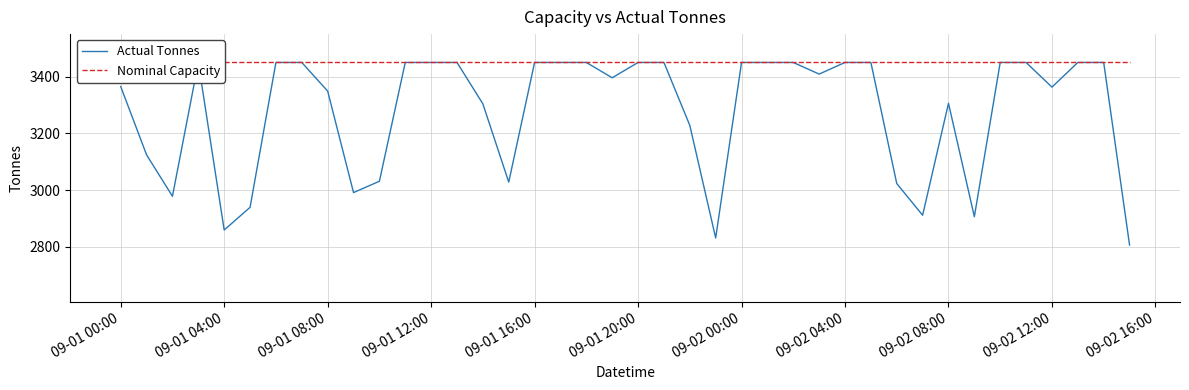

True or false: Nominal Capacity has more than 1 interior local peaks.

False